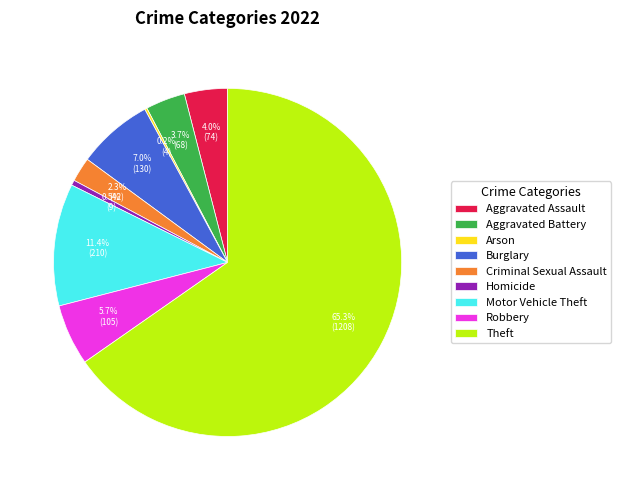

Is it true that Motor Vehicle Theft is 11% of the pie?

True